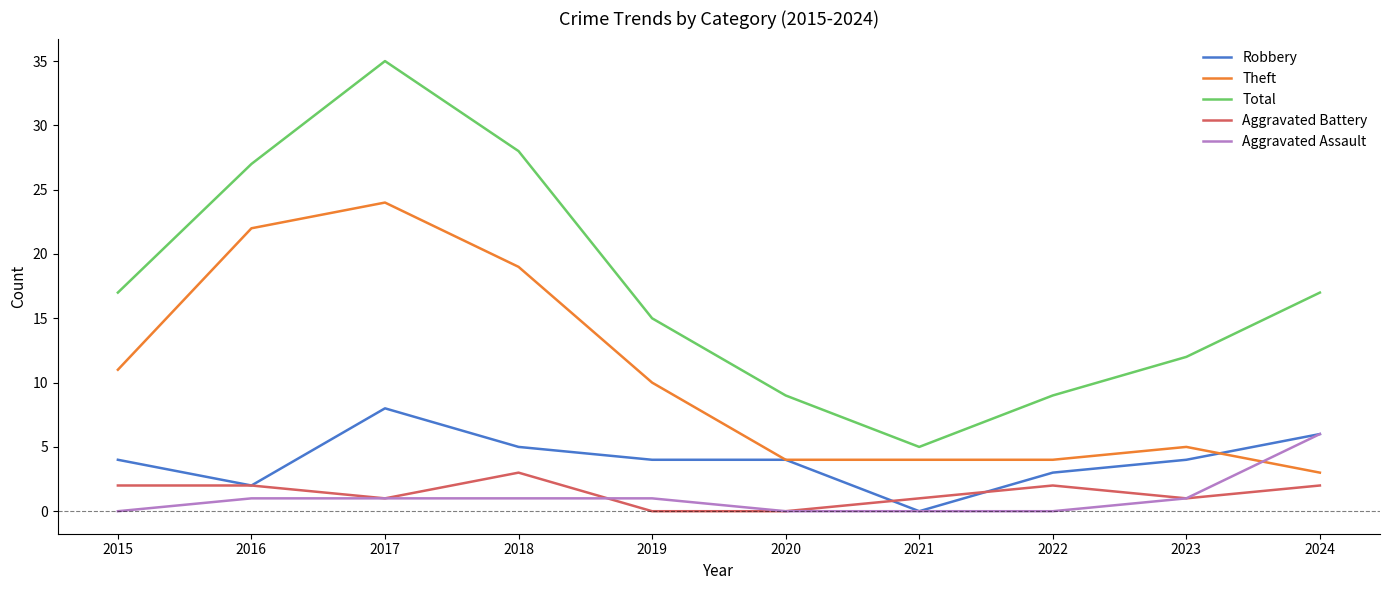

In Theft, how many points are higher than both neighbors (excluding endpoints)?

2